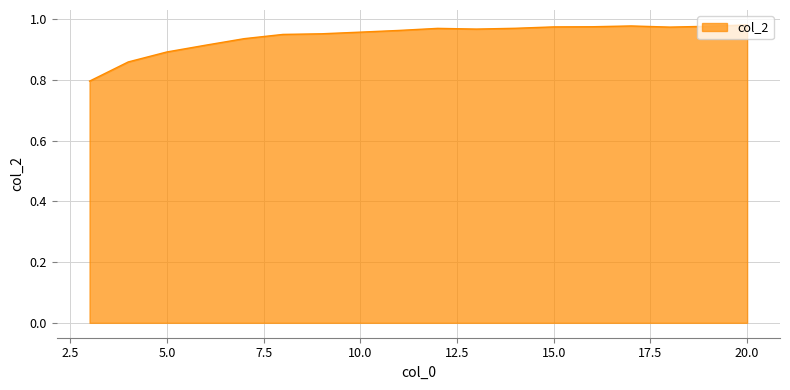

What is the minimum value shown in the chart?

0.8